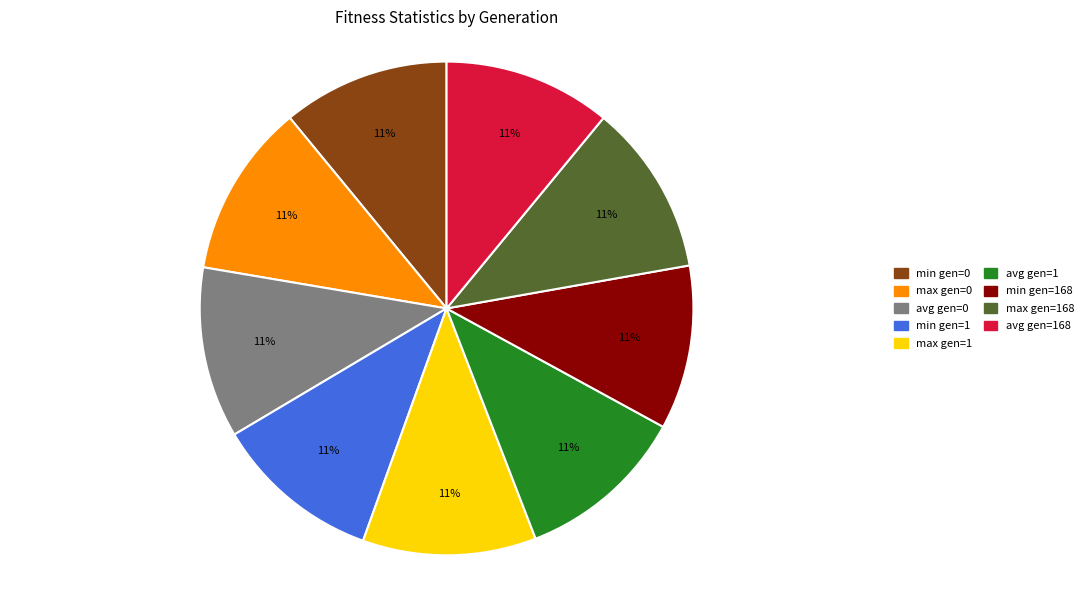

The min gen=1 slice represents 19% of the pie. True or false?

False